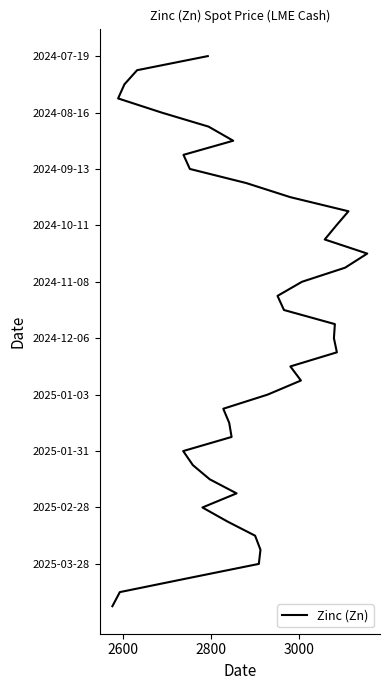

Does the chart display data point markers on the line(s)?

No